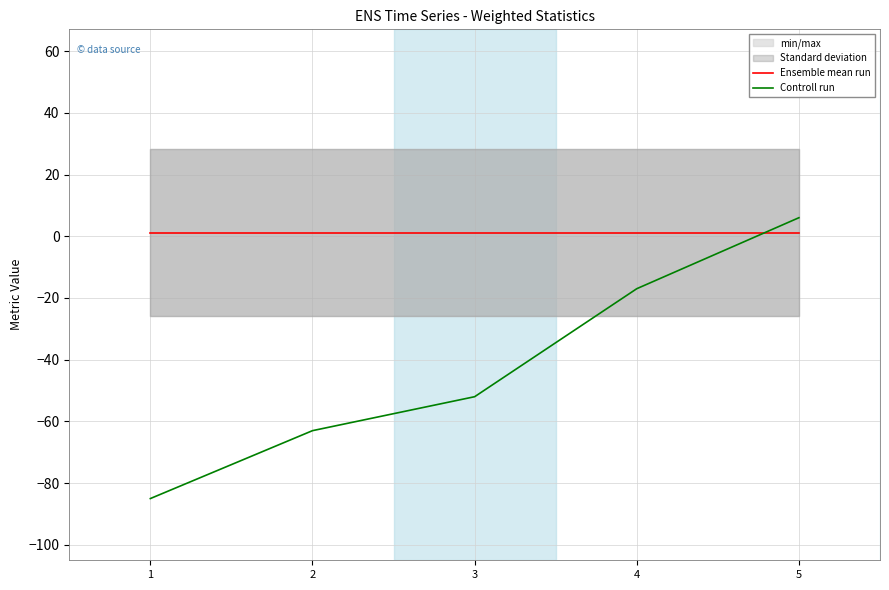

List the series in order of their overall mean, highest first.

Ensemble mean run, Controll run